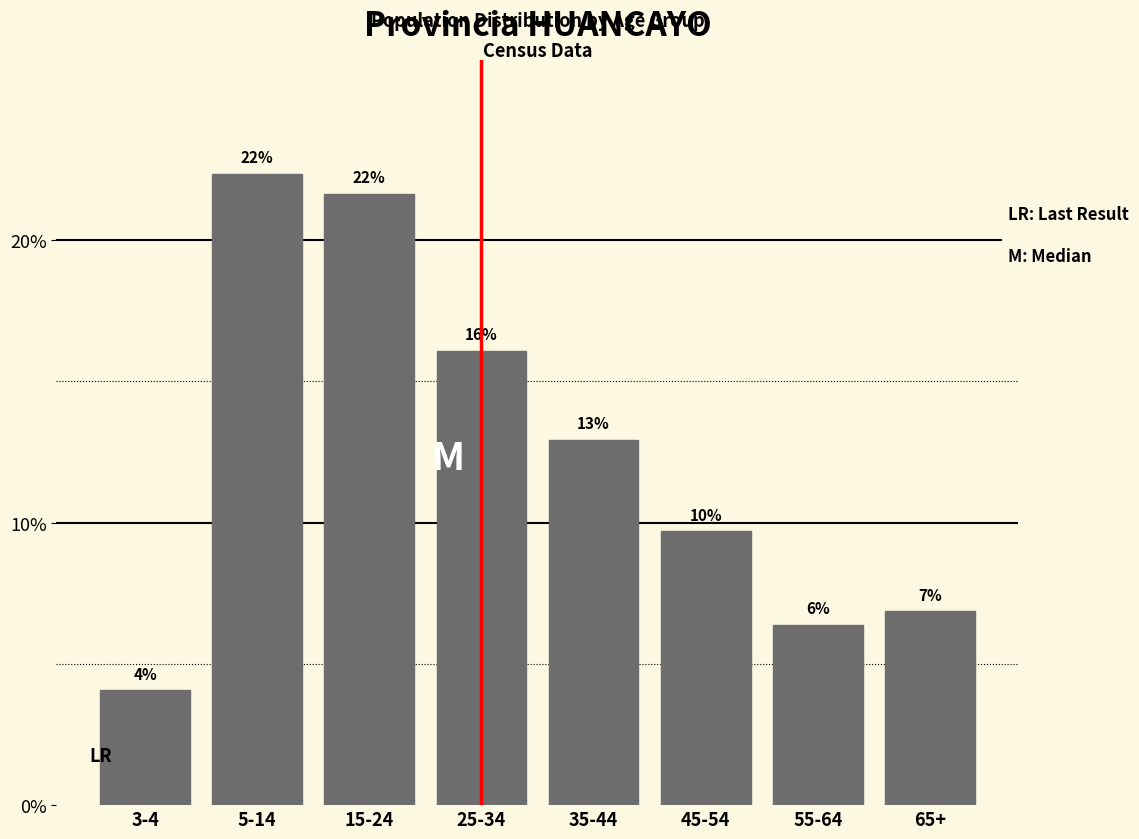

How many bars are there in total?

8